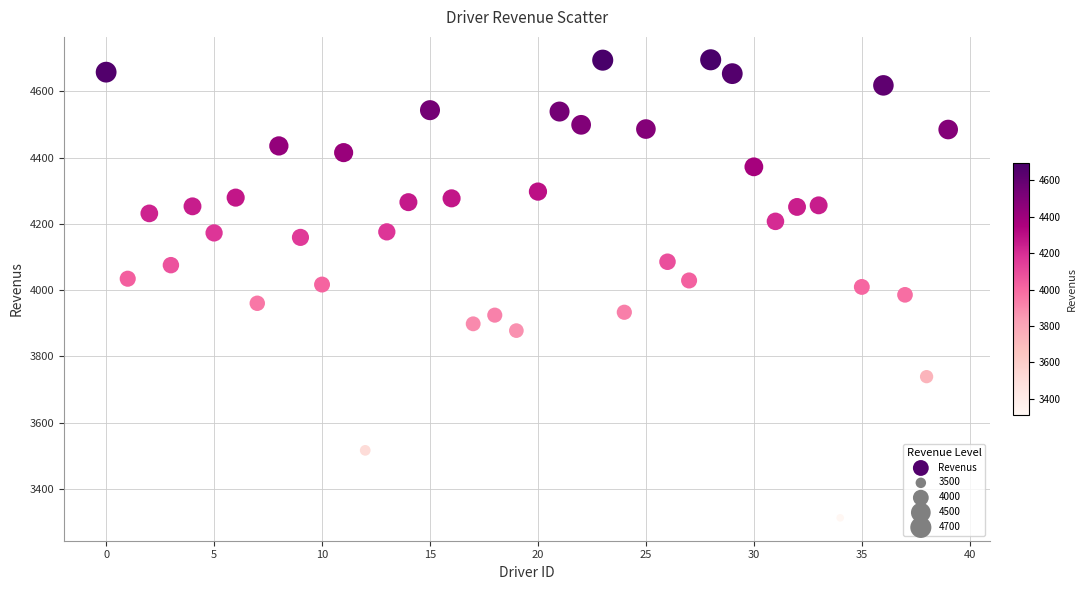

What is the range of Y values (max minus min)?

1382.1